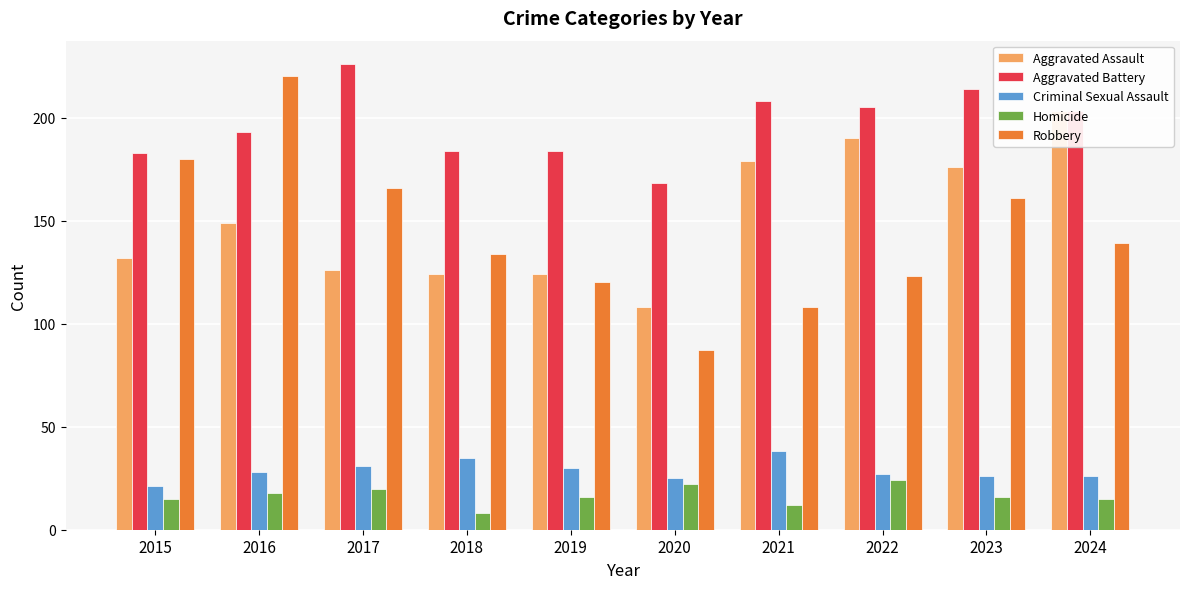

At which label does Aggravated Assault first exceed 149?

2021